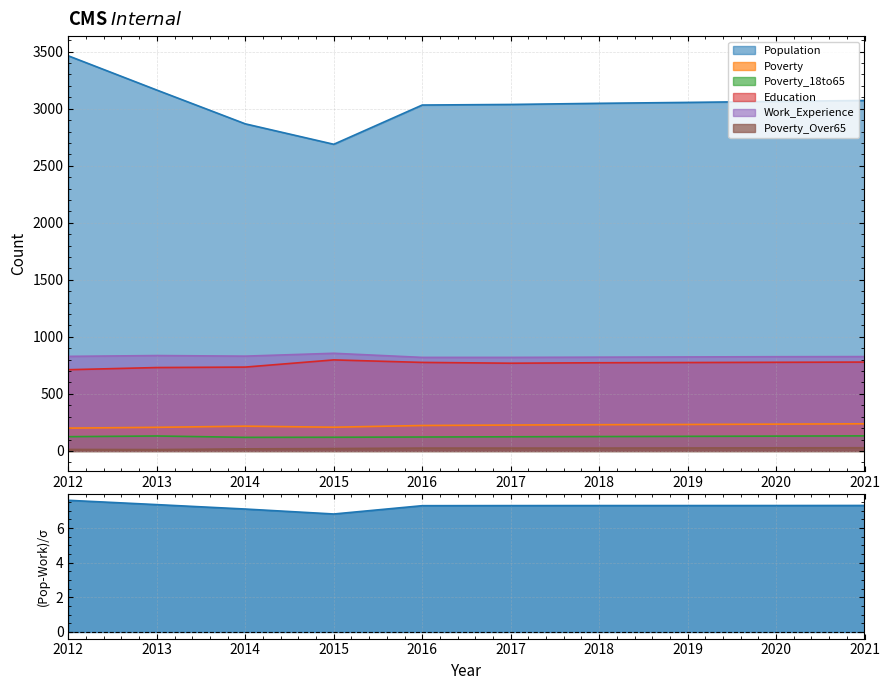

What is the sum of all Education values?

7625